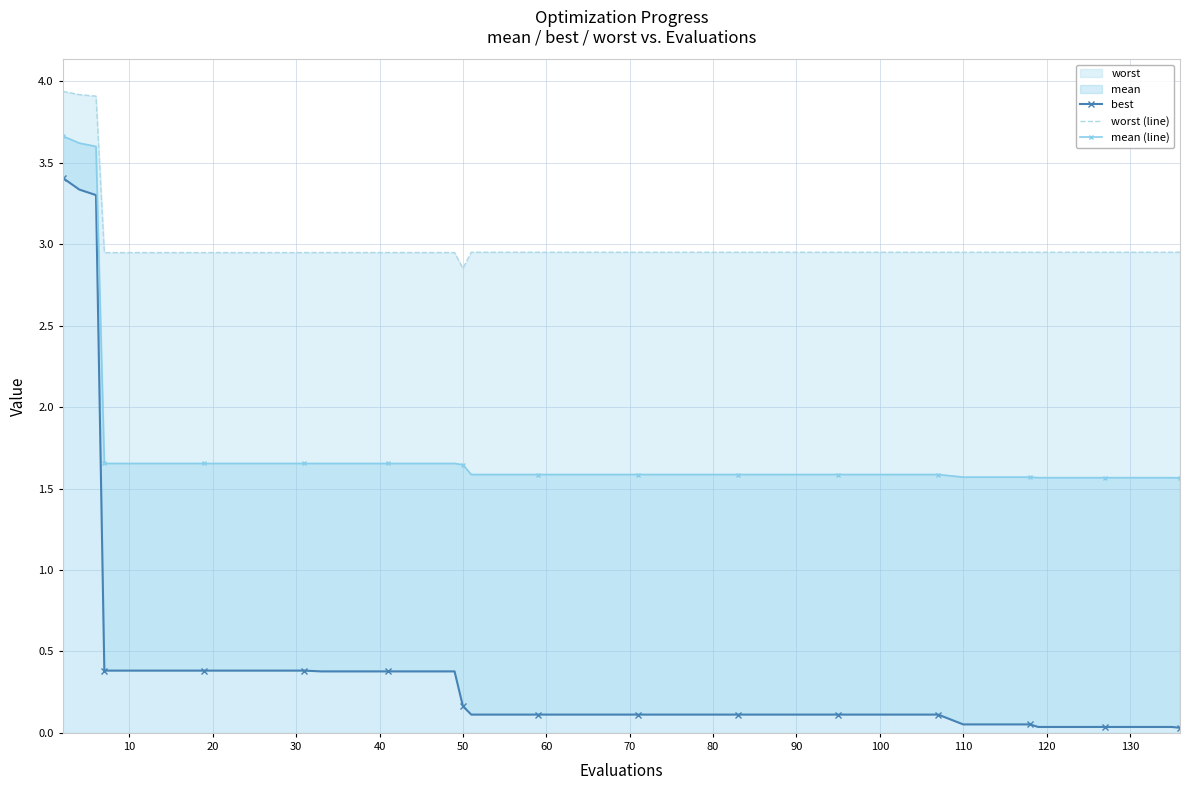

What is the maximum value for mean (line)?

3.7